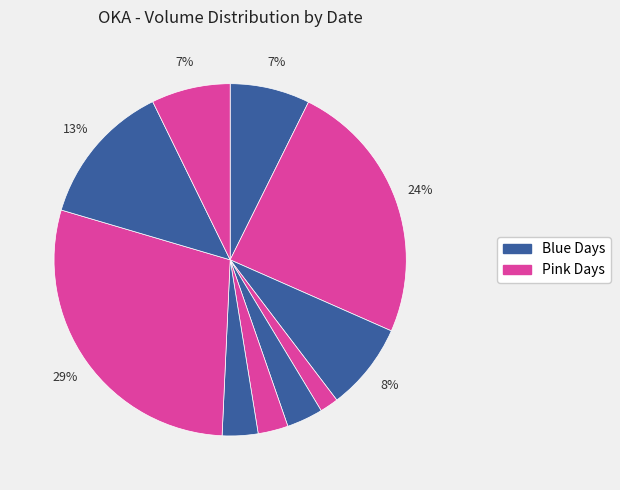

How many segments does this pie chart have?

10